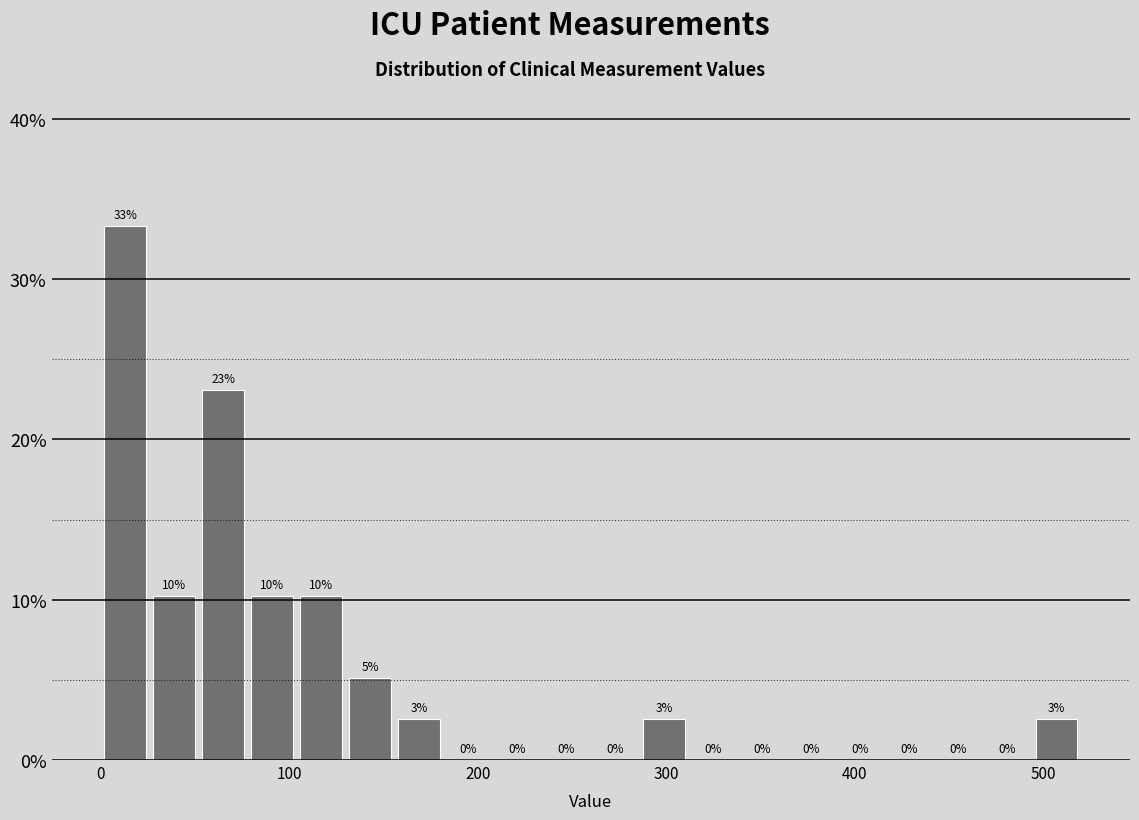

Around what value on the x-axis is the tallest bar? Give the approximate position of its centre, as read against the axis.

10